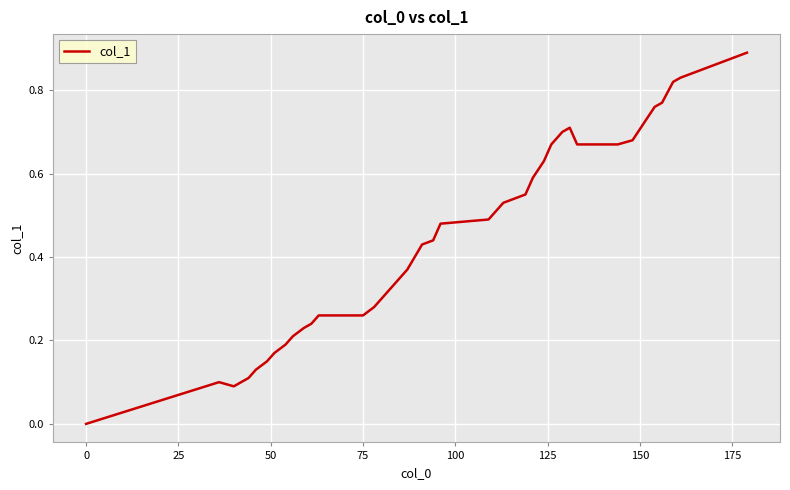

How many values are above zero?

39